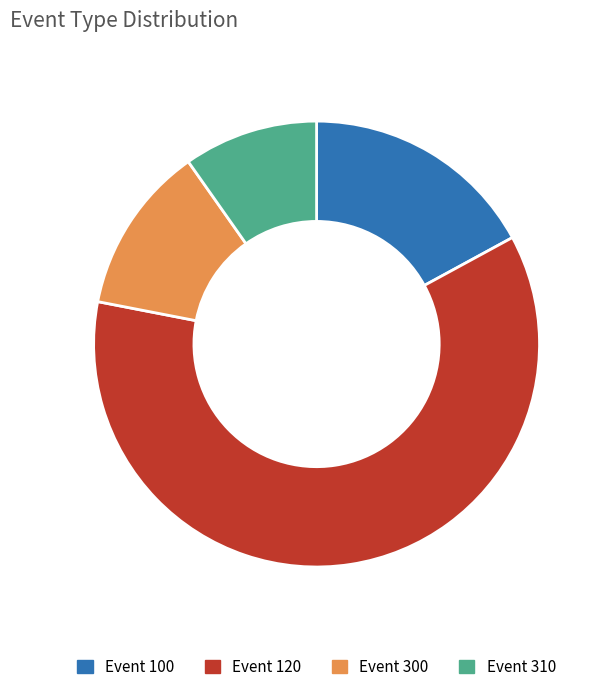

Do Event 120 and Event 300 together represent more than half of the pie?

Yes